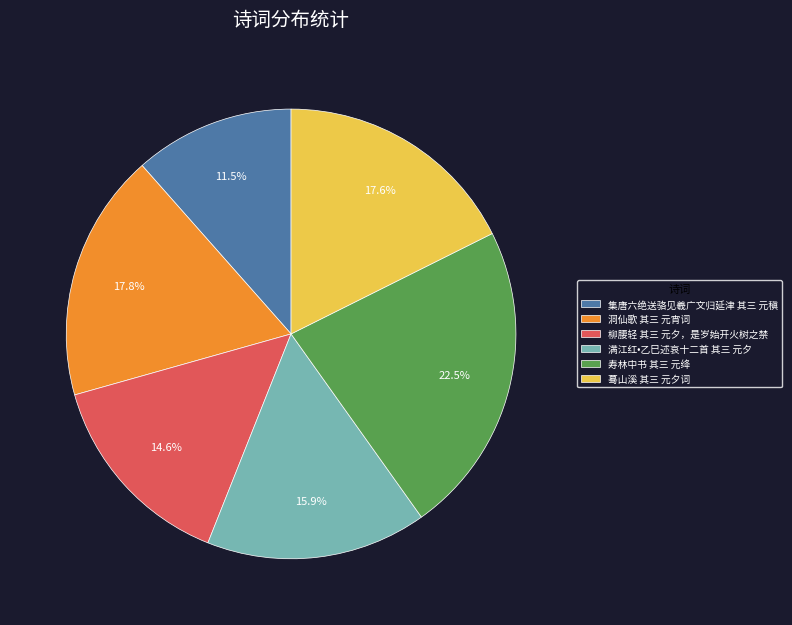

What is the ratio of the value at 寿林中书 其三 元绛 to the value at 蓦山溪 其三 元夕词?

1.3